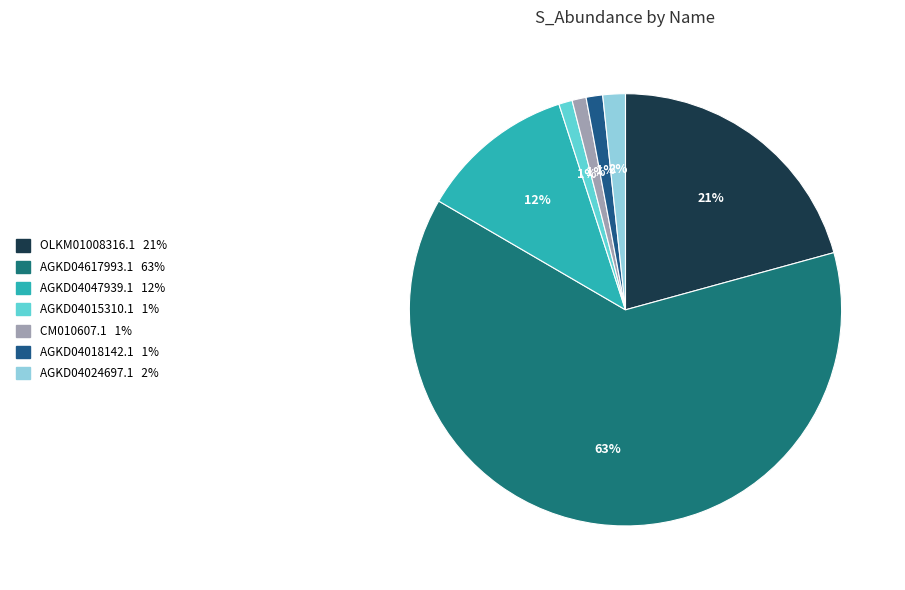

Rank the categories by value from lowest to highest.

AGKD04015310.1, CM010607.1, AGKD04018142.1, AGKD04024697.1, AGKD04047939.1, OLKM01008316.1, AGKD04617993.1